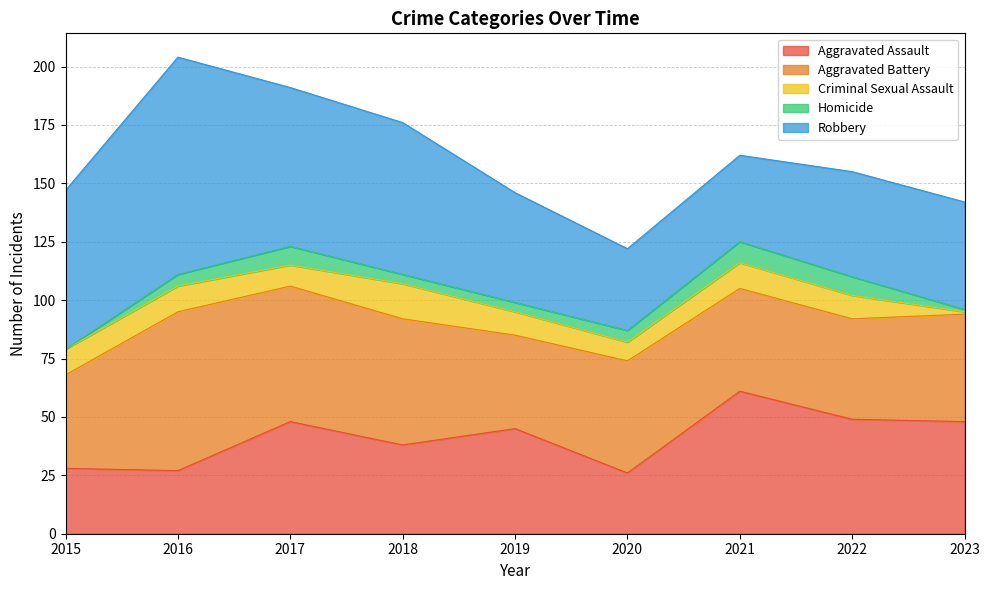

How many values in the Aggravated Assault series exceed 45?

4